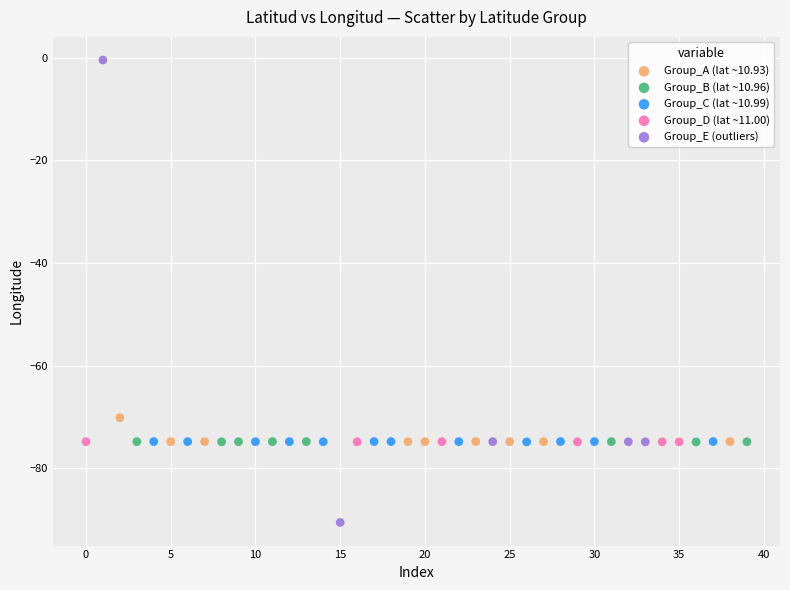

What are all the series names shown in the legend?

Group_A (lat ~10.93), Group_B (lat ~10.96), Group_C (lat ~10.99), Group_D (lat ~11.00), Group_E (outliers)